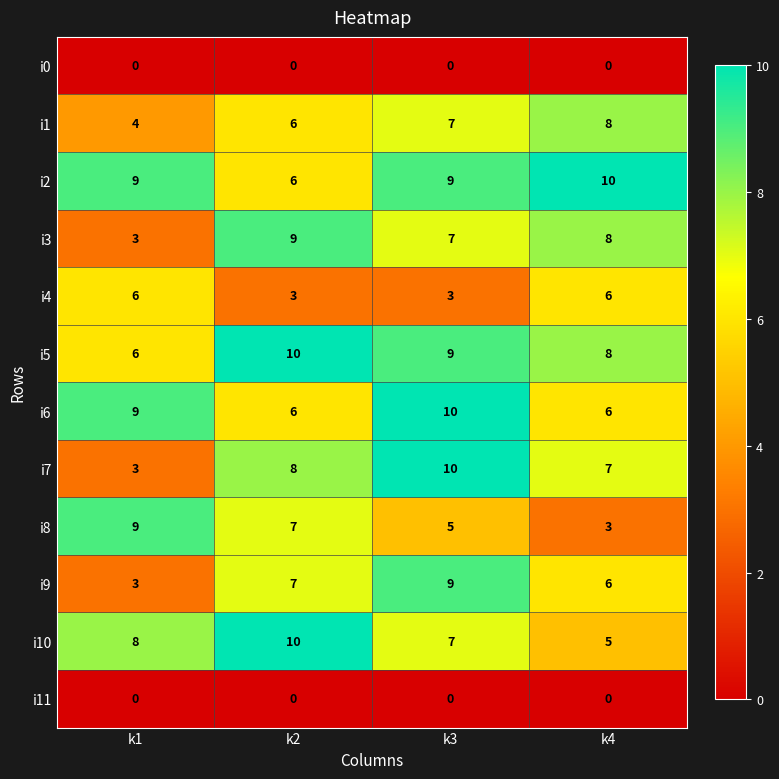

What is the difference between the i4 values at k4 and k3?

3